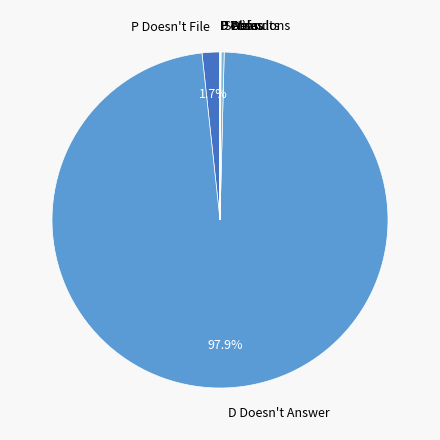

Which slice is the largest?

D Doesn't Answer